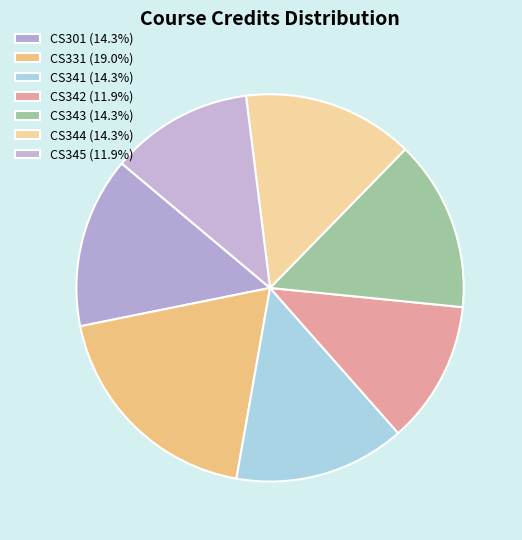

What is the change in value from CS331 to CS343?

-2